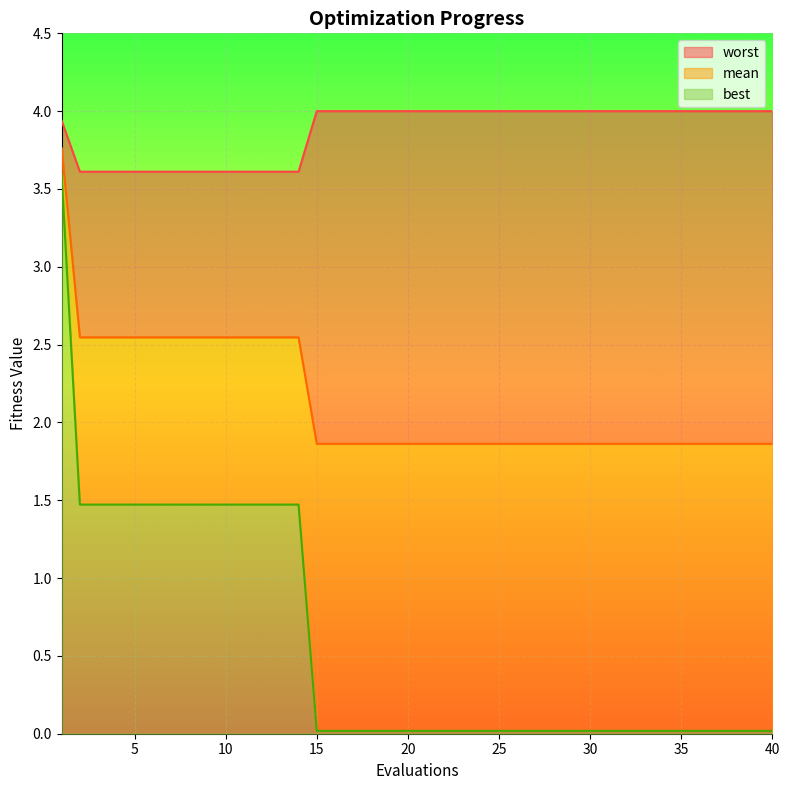

List the series in order of their overall mean, highest first.

worst, mean, best